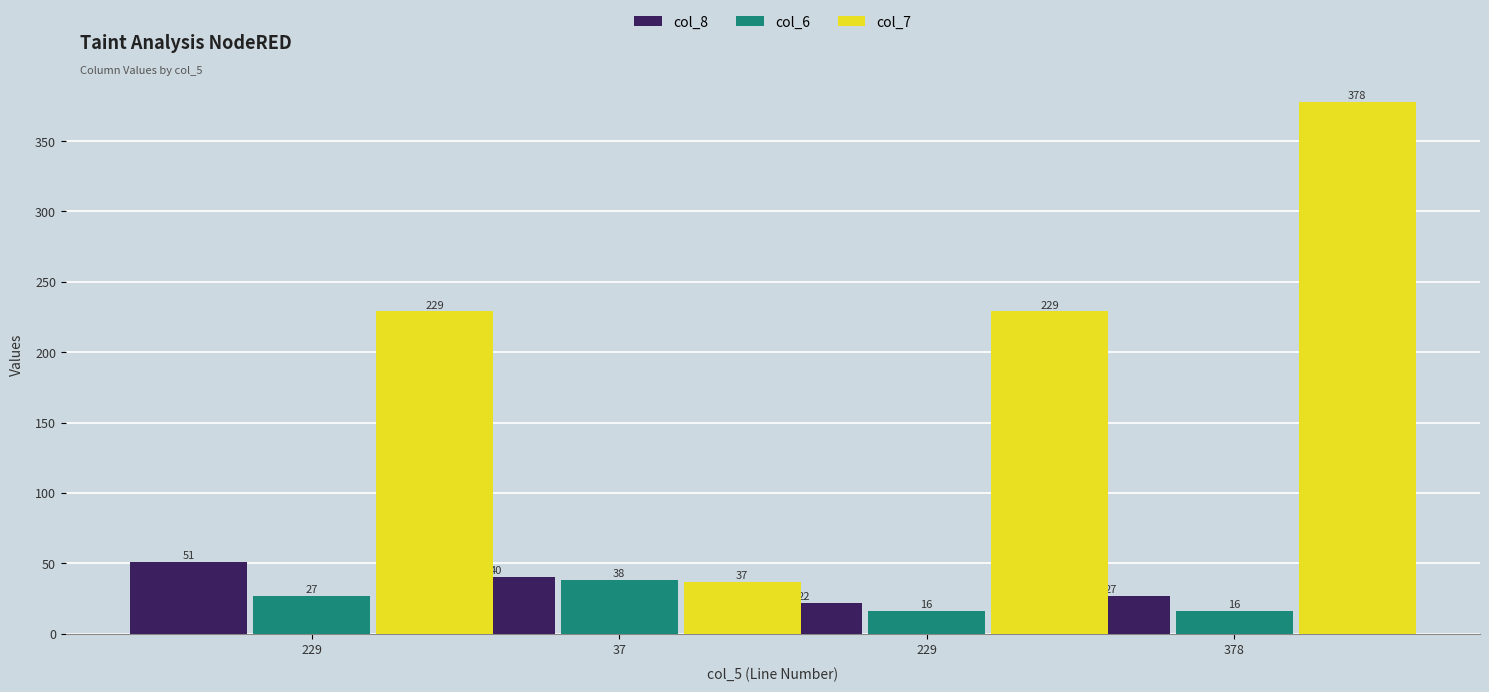

The col_8 series shows 35 at 229. True or false?

False